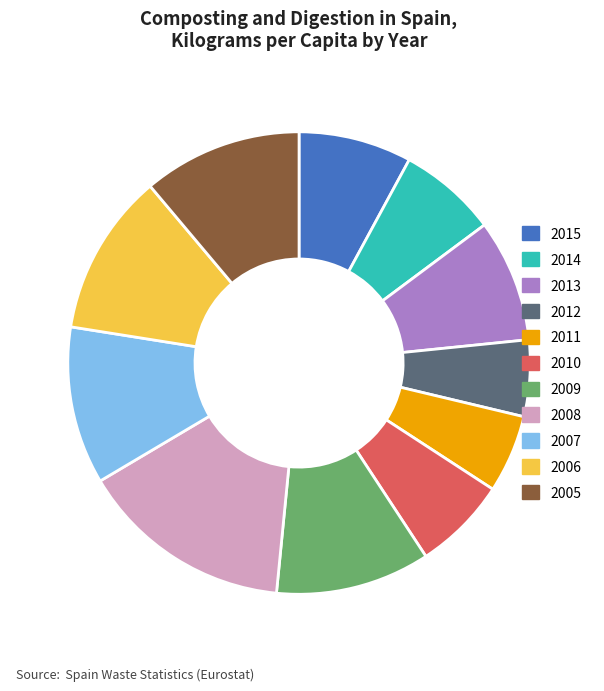

Combined, do 2005 and 2009 account for over 50%?

No